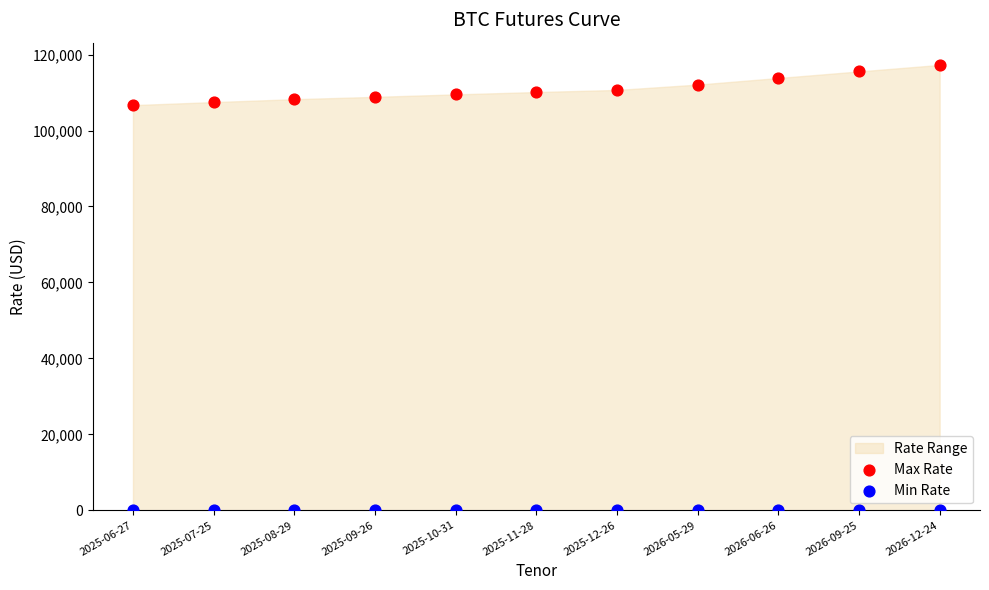

Which series contains the lowest Y value?

Min Rate